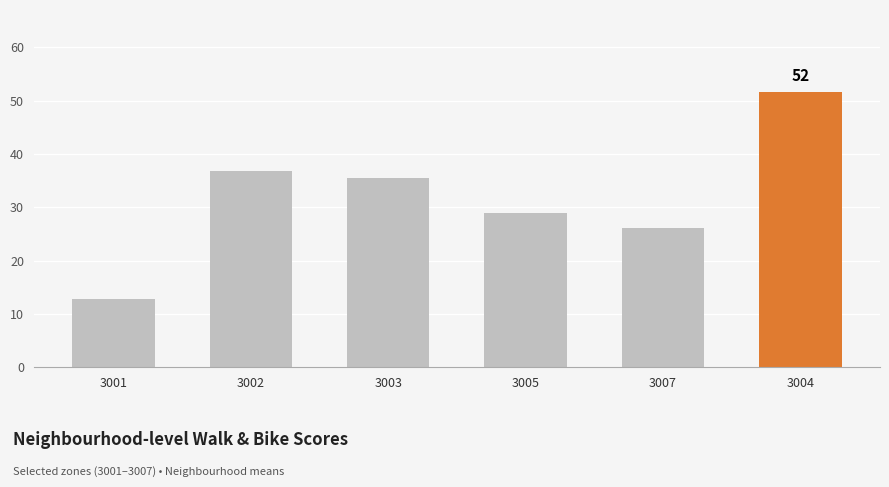

Read the value at 3001.

12.8